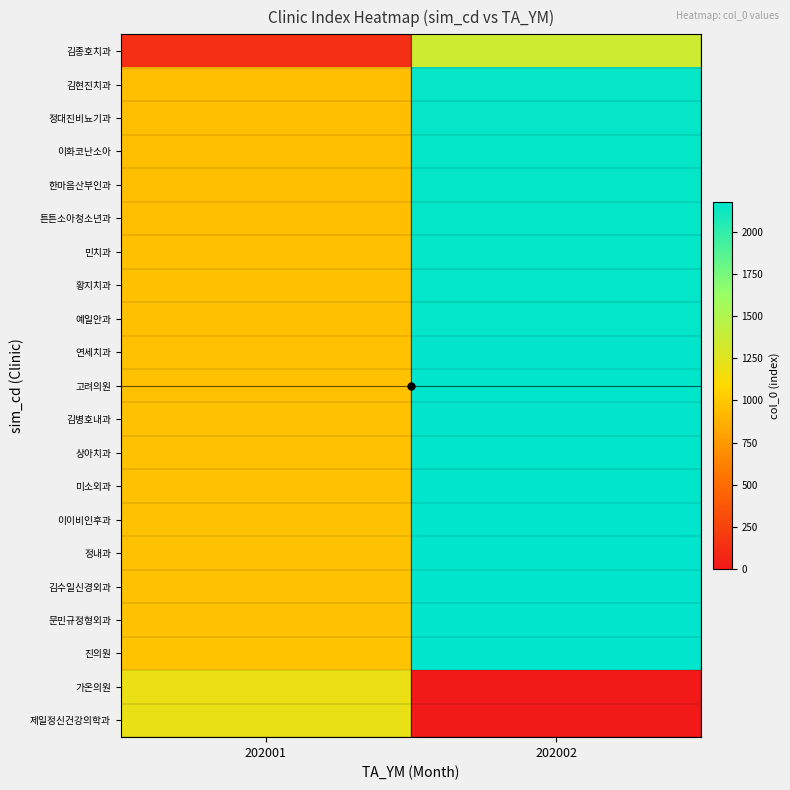

At which category is the sum across all series the highest?

202002